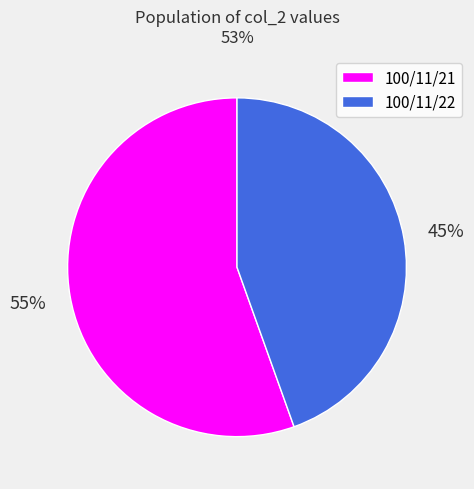

Approximately how many times larger is the value at 100/11/21 compared to 100/11/22?

1.2